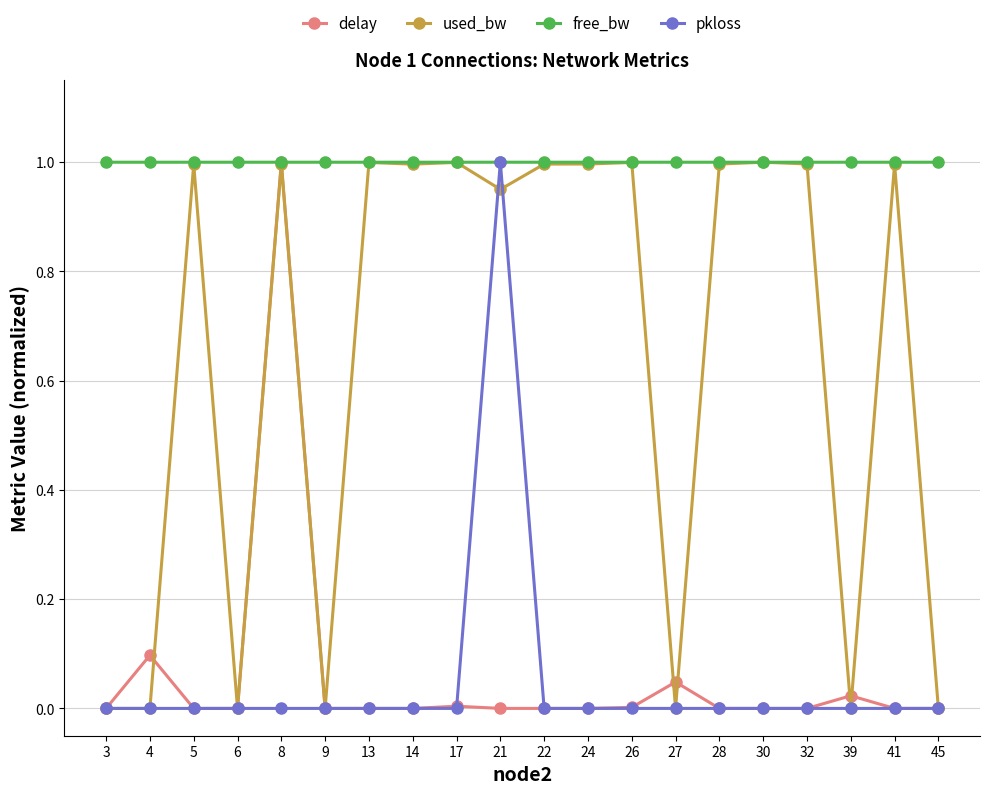

What is the difference between the second highest and second lowest values in the delay series?

0.1